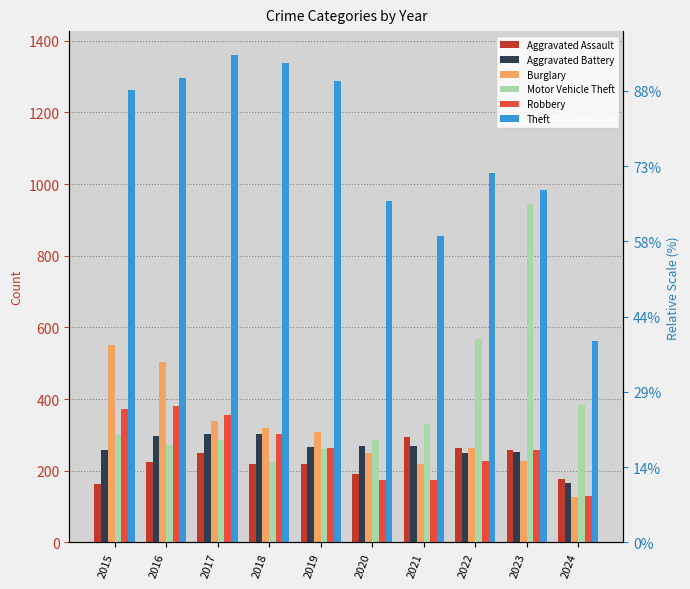

Reading right to left, list all the values displayed in this chart.

Aggravated Assault: 176	259	264	295	192	220	220	251	225	164
Aggravated Battery: 165	252	249	270	268	267	302	303	298	259
Burglary: 128	226	263	220	250	308	319	339	505	552
Motor Vehicle Theft: 383	945	569	332	287	262	225	285	272	299
Robbery: 131	257	227	175	174	263	302	356	381	372
Theft: 561	983	1032	856	954	1288	1337	1359	1297	1263